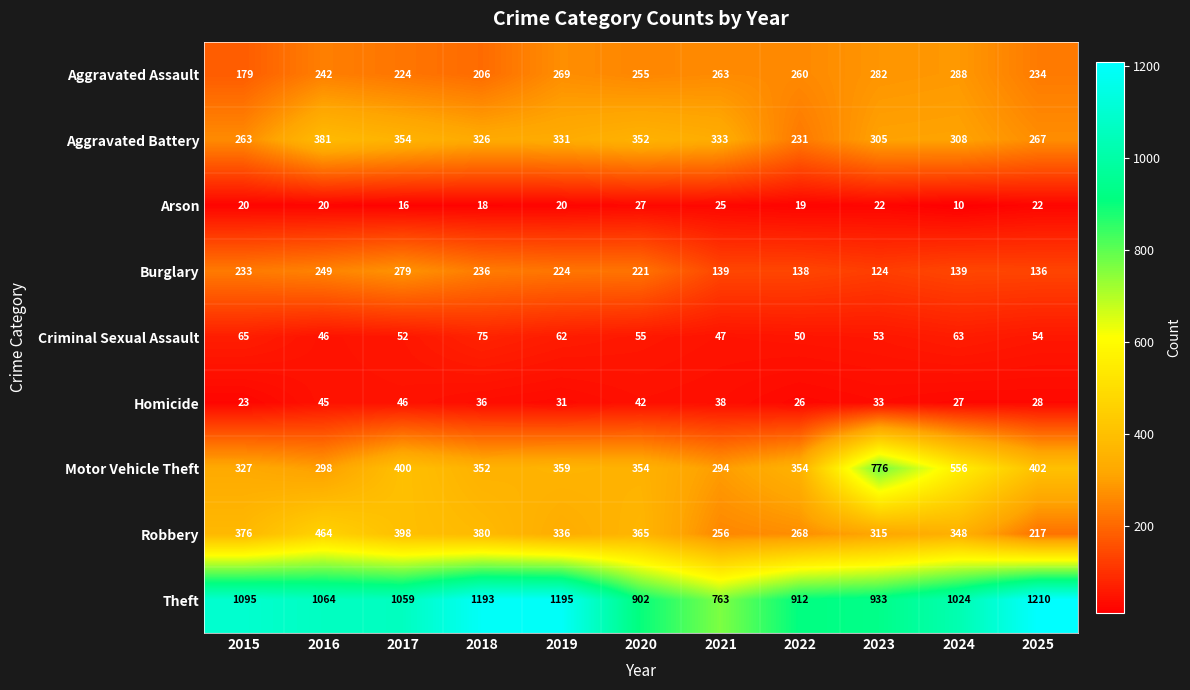

What is the sum of the Arson values at 2024 and 2018?

28